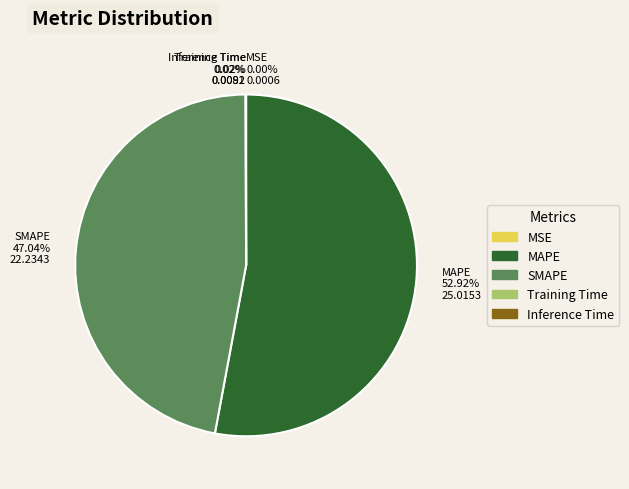

What is the largest slice in the pie chart?

MAPE